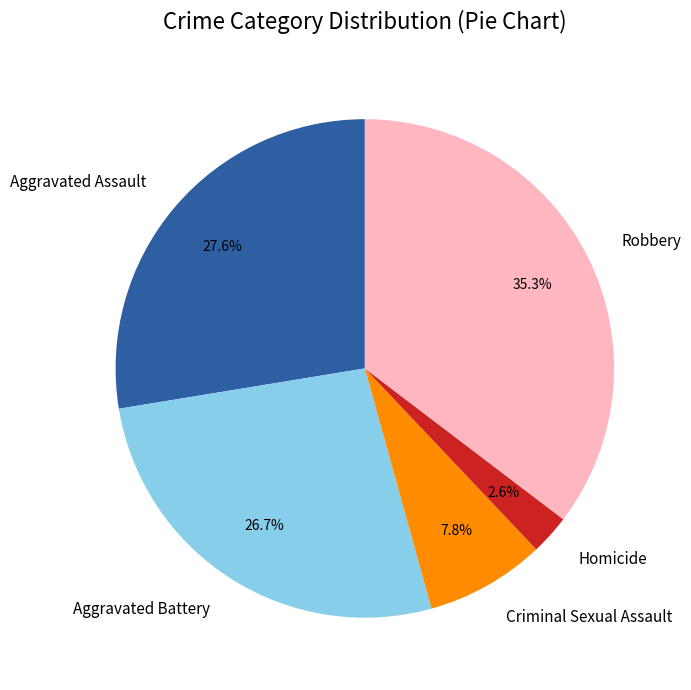

How many segments does this pie chart have?

5